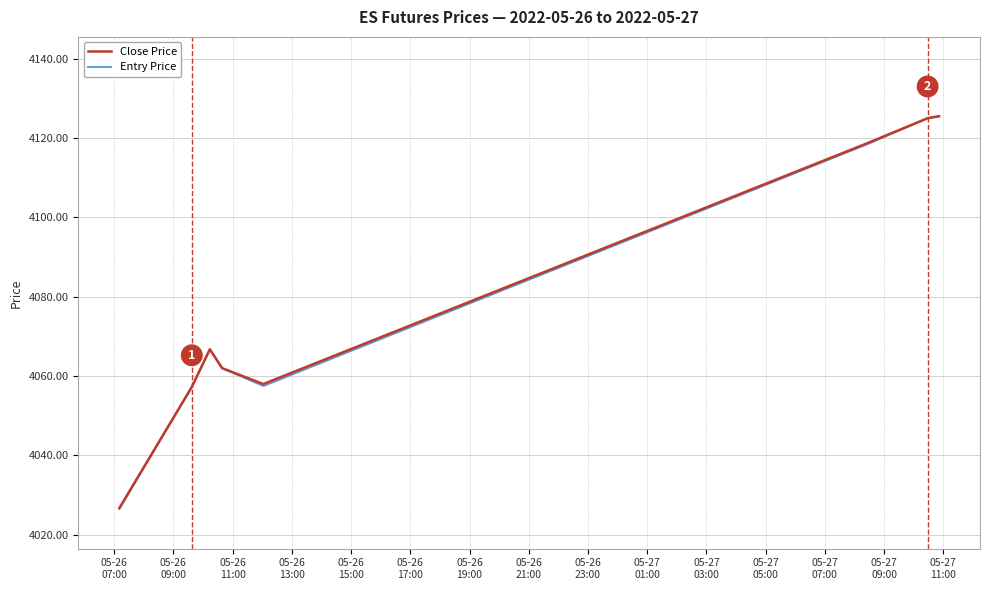

What is the average value of the Close Price series?

4080.0